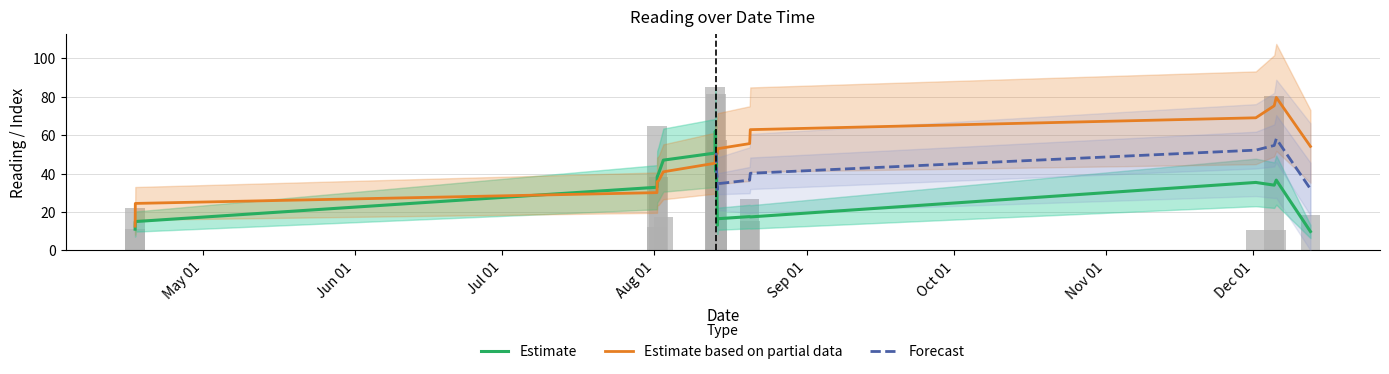

What is the sum of all values?

733.4